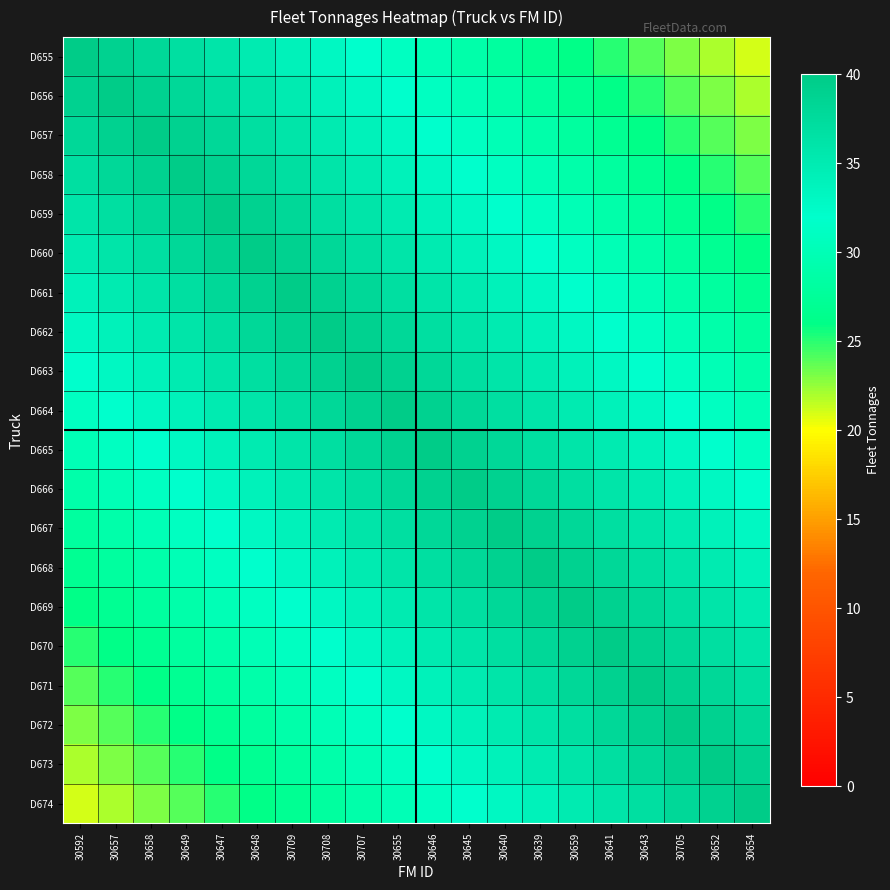

Reading right to left, transcribe all the data shown in this chart.

D655: 30654=21	30652=22	30705=23	30643=24	30641=25	30659=26	30639=27	30640=28	30645=29	30646=30	30655=31	30707=32	30708=33	30709=34	30648=35	30647=36	30649=37	30658=38	30657=39	30592=40
D656: 30654=22	30652=23	30705=24	30643=25	30641=26	30659=27	30639=28	30640=29	30645=30	30646=31	30655=32	30707=33	30708=34	30709=35	30648=36	30647=37	30649=38	30658=39	30657=40	30592=39
D657: 30654=23	30652=24	30705=25	30643=26	30641=27	30659=28	30639=29	30640=30	30645=31	30646=32	30655=33	30707=34	30708=35	30709=36	30648=37	30647=38	30649=39	30658=40	30657=39	30592=38
D658: 30654=24	30652=25	30705=26	30643=27	30641=28	30659=29	30639=30	30640=31	30645=32	30646=33	30655=34	30707=35	30708=36	30709=37	30648=38	30647=39	30649=40	30658=39	30657=38	30592=37
D659: 30654=25	30652=26	30705=27	30643=28	30641=29	30659=30	30639=31	30640=32	30645=33	30646=34	30655=35	30707=36	30708=37	30709=38	30648=39	30647=40	30649=39	30658=38	30657=37	30592=36
D660: 30654=26	30652=27	30705=28	30643=29	30641=30	30659=31	30639=32	30640=33	30645=34	30646=35	30655=36	30707=37	30708=38	30709=39	30648=40	30647=39	30649=38	30658=37	30657=36	30592=35
D661: 30654=27	30652=28	30705=29	30643=30	30641=31	30659=32	30639=33	30640=34	30645=35	30646=36	30655=37	30707=38	30708=39	30709=40	30648=39	30647=38	30649=37	30658=36	30657=35	30592=34
D662: 30654=28	30652=29	30705=30	30643=31	30641=32	30659=33	30639=34	30640=35	30645=36	30646=37	30655=38	30707=39	30708=40	30709=39	30648=38	30647=37	30649=36	30658=35	30657=34	30592=33
D663: 30654=29	30652=30	30705=31	30643=32	30641=33	30659=34	30639=35	30640=36	30645=37	30646=38	30655=39	30707=40	30708=39	30709=38	30648=37	30647=36	30649=35	30658=34	30657=33	30592=32
D664: 30654=30	30652=31	30705=32	30643=33	30641=34	30659=35	30639=36	30640=37	30645=38	30646=39	30655=40	30707=39	30708=38	30709=37	30648=36	30647=35	30649=34	30658=33	30657=32	30592=31
D665: 30654=31	30652=32	30705=33	30643=34	30641=35	30659=36	30639=37	30640=38	30645=39	30646=40	30655=39	30707=38	30708=37	30709=36	30648=35	30647=34	30649=33	30658=32	30657=31	30592=30
D666: 30654=32	30652=33	30705=34	30643=35	30641=36	30659=37	30639=38	30640=39	30645=40	30646=39	30655=38	30707=37	30708=36	30709=35	30648=34	30647=33	30649=32	30658=31	30657=30	30592=29
D667: 30654=33	30652=34	30705=35	30643=36	30641=37	30659=38	30639=39	30640=40	30645=39	30646=38	30655=37	30707=36	30708=35	30709=34	30648=33	30647=32	30649=31	30658=30	30657=29	30592=28
D668: 30654=34	30652=35	30705=36	30643=37	30641=38	30659=39	30639=40	30640=39	30645=38	30646=37	30655=36	30707=35	30708=34	30709=33	30648=32	30647=31	30649=30	30658=29	30657=28	30592=27
D669: 30654=35	30652=36	30705=37	30643=38	30641=39	30659=40	30639=39	30640=38	30645=37	30646=36	30655=35	30707=34	30708=33	30709=32	30648=31	30647=30	30649=29	30658=28	30657=27	30592=26
D670: 30654=36	30652=37	30705=38	30643=39	30641=40	30659=39	30639=38	30640=37	30645=36	30646=35	30655=34	30707=33	30708=32	30709=31	30648=30	30647=29	30649=28	30658=27	30657=26	30592=25
D671: 30654=37	30652=38	30705=39	30643=40	30641=39	30659=38	30639=37	30640=36	30645=35	30646=34	30655=33	30707=32	30708=31	30709=30	30648=29	30647=28	30649=27	30658=26	30657=25	30592=24
D672: 30654=38	30652=39	30705=40	30643=39	30641=38	30659=37	30639=36	30640=35	30645=34	30646=33	30655=32	30707=31	30708=30	30709=29	30648=28	30647=27	30649=26	30658=25	30657=24	30592=23
D673: 30654=39	30652=40	30705=39	30643=38	30641=37	30659=36	30639=35	30640=34	30645=33	30646=32	30655=31	30707=30	30708=29	30709=28	30648=27	30647=26	30649=25	30658=24	30657=23	30592=22
D674: 30654=40	30652=39	30705=38	30643=37	30641=36	30659=35	30639=34	30640=33	30645=32	30646=31	30655=30	30707=29	30708=28	30709=27	30648=26	30647=25	30649=24	30658=23	30657=22	30592=21